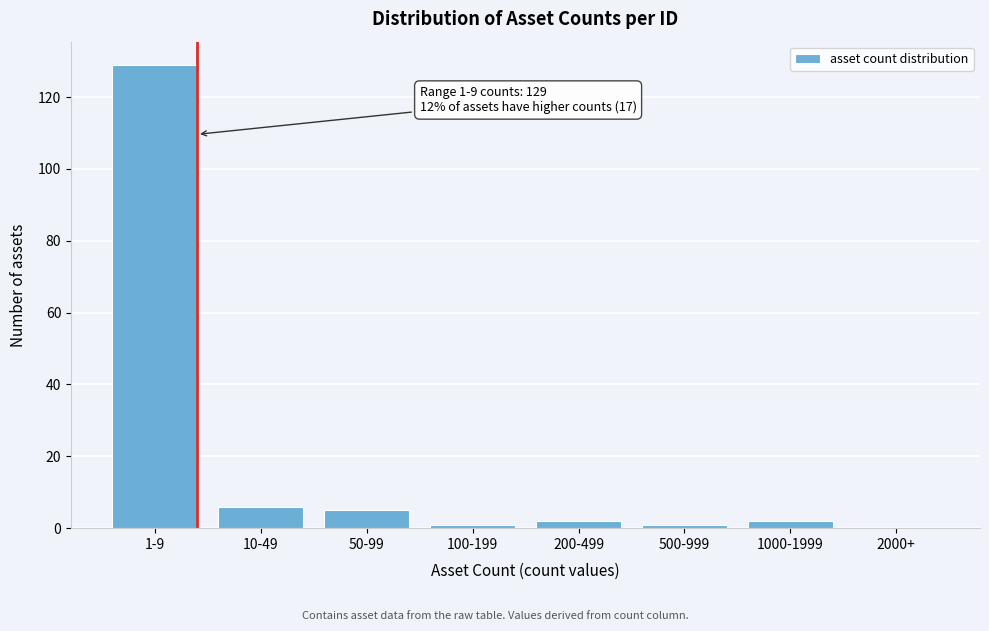

Reading left to right, list all the values displayed in this chart.

1-9=129	10-49=6	50-99=5	100-199=1	200-499=2	500-999=1	1000-1999=2	2000+=0